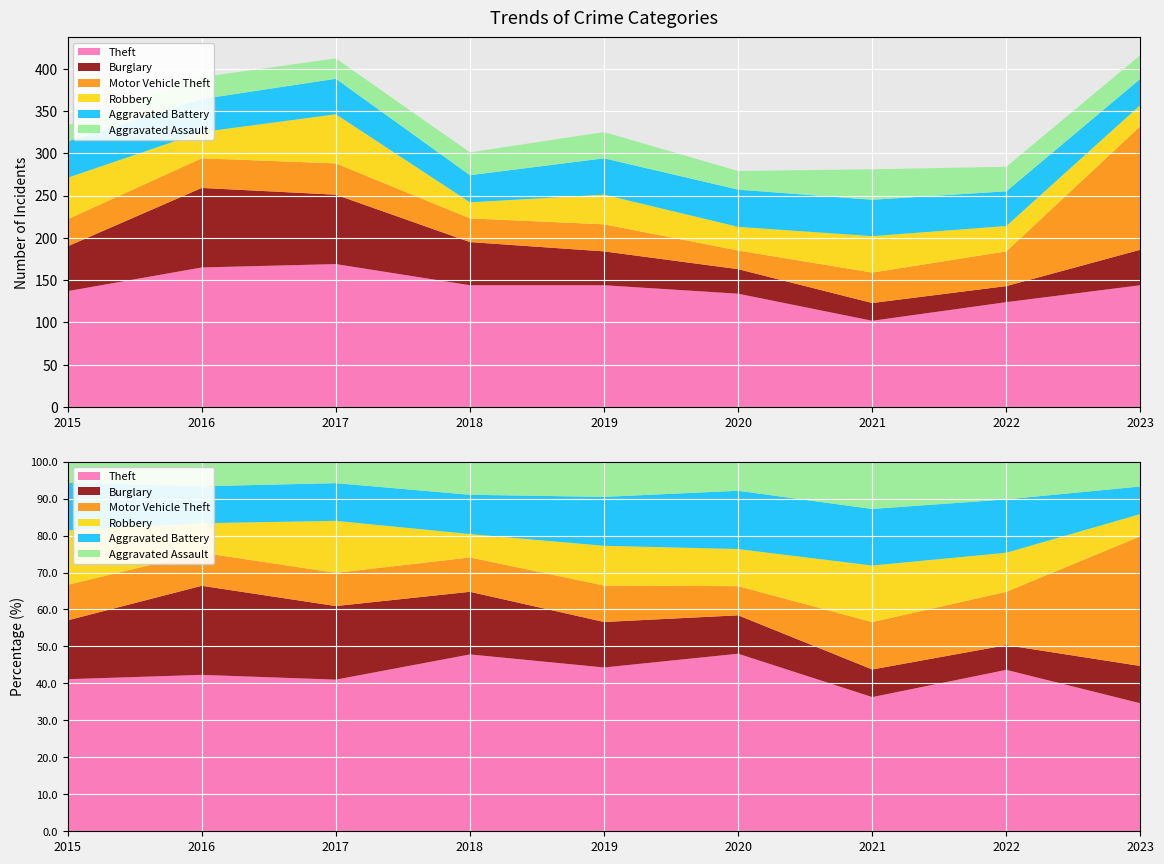

Reading left to right, extract all data points from this chart.

Theft: 2015=137	2016=165	2017=169	2018=144	2019=144	2020=134	2021=102	2022=124	2023=144
Burglary: 2015=53	2016=94	2017=82	2018=51	2019=40	2020=29	2021=21	2022=19	2023=42
Motor Vehicle Theft: 2015=32	2016=35	2017=37	2018=28	2019=32	2020=22	2021=36	2022=41	2023=146
Robbery: 2015=49	2016=31	2017=58	2018=19	2019=35	2020=28	2021=43	2022=30	2023=25
Aggravated Battery: 2015=43	2016=39	2017=42	2018=32	2019=43	2020=44	2021=43	2022=41	2023=31
Aggravated Assault: 2015=19	2016=26	2017=24	2018=27	2019=31	2020=22	2021=36	2022=29	2023=28